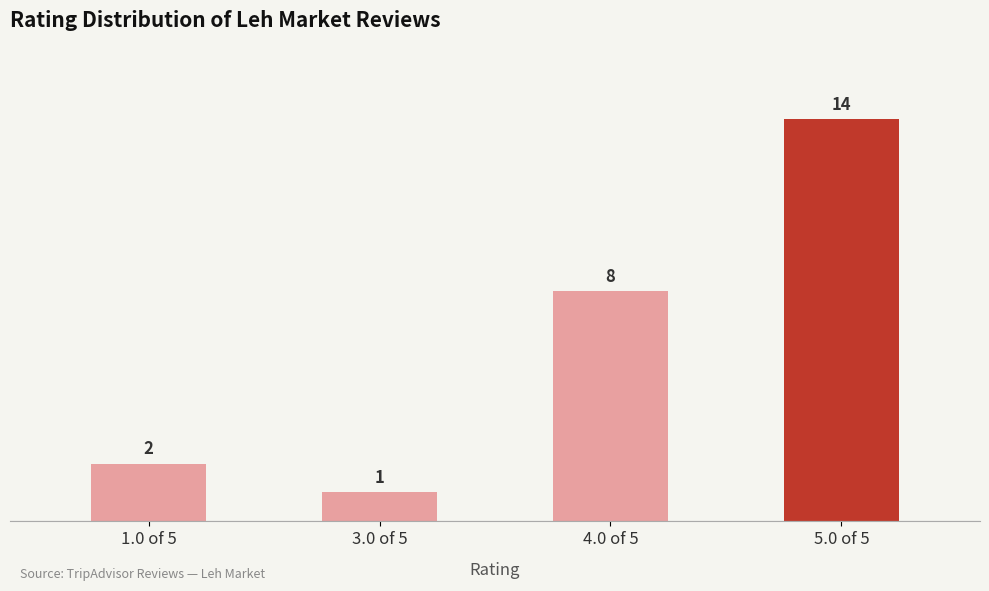

True or false: the data shows 14 at 5.0 of 5.

True